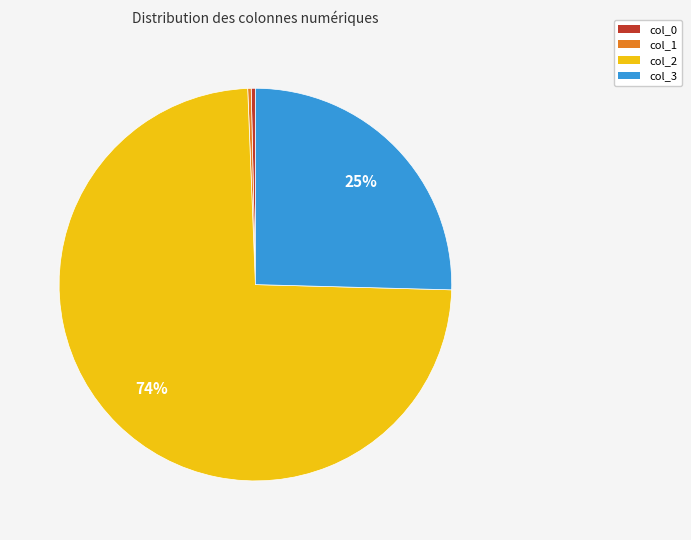

Count the number of slices in the pie.

4